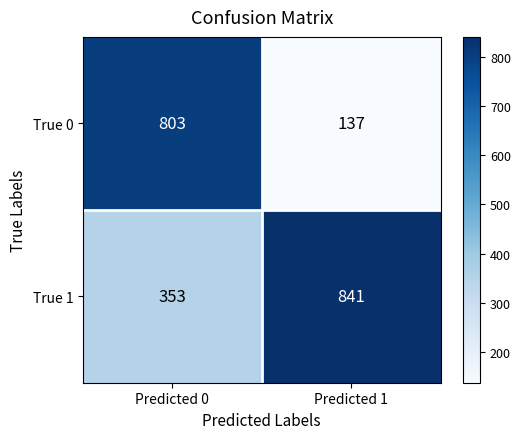

Is it true that True 0 equals 137 at Predicted 1?

True